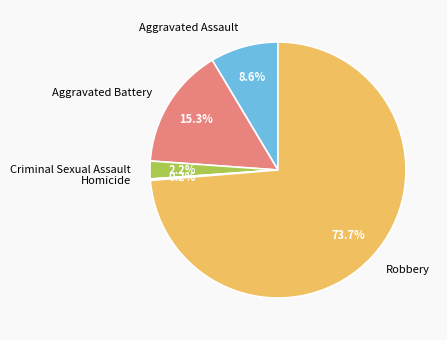

What percentage is the Aggravated Assault slice, to the nearest percent?

9%